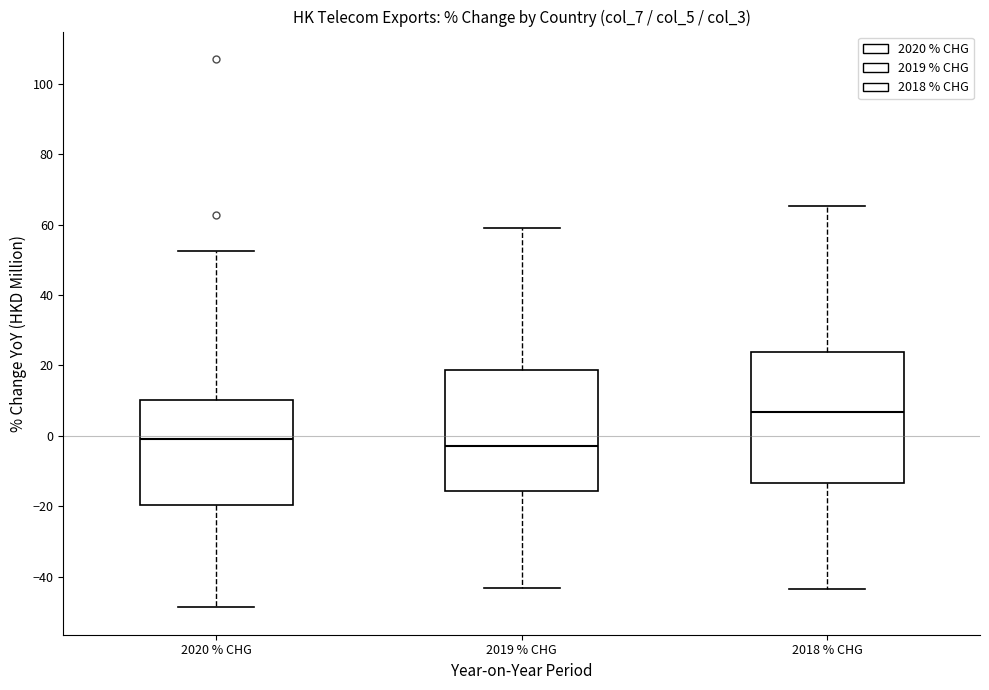

Which box is the tallest, from its lower edge to its upper edge?

2018 % CHG